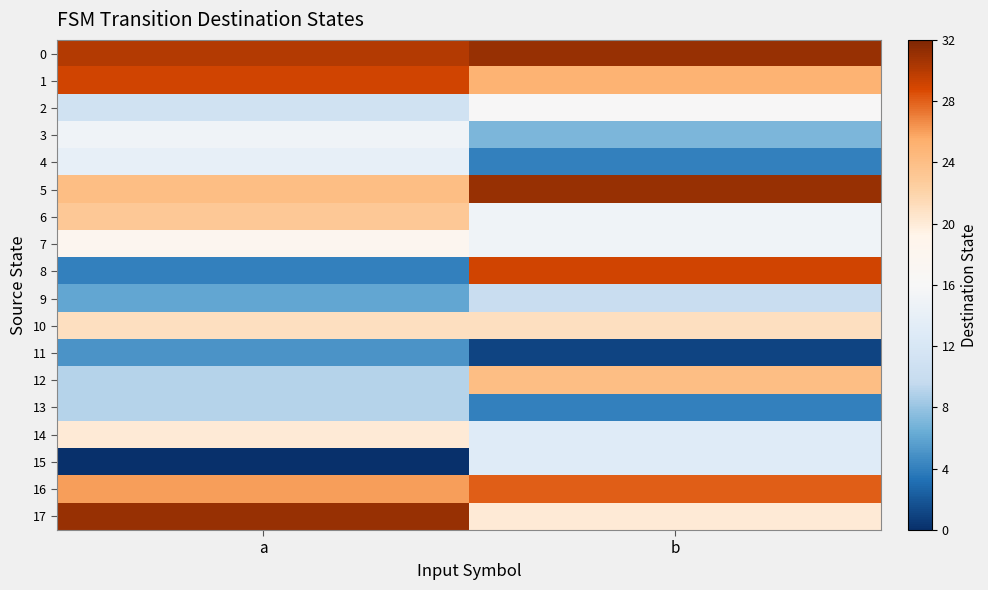

Count the number of data series in this chart.

18